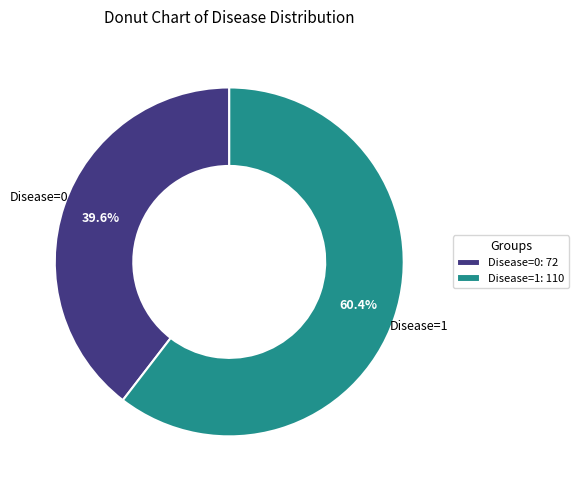

Which category has the smallest portion of the pie?

Disease=0